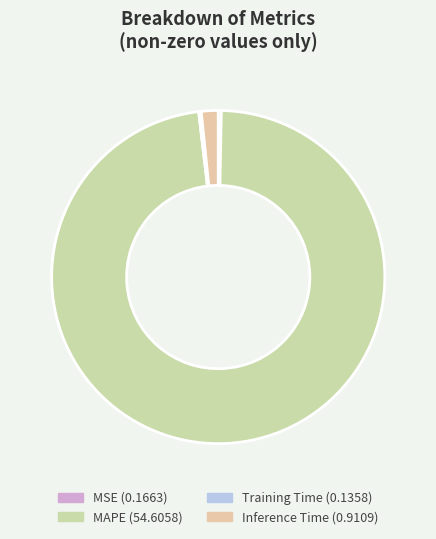

How many segments does this pie chart have?

4